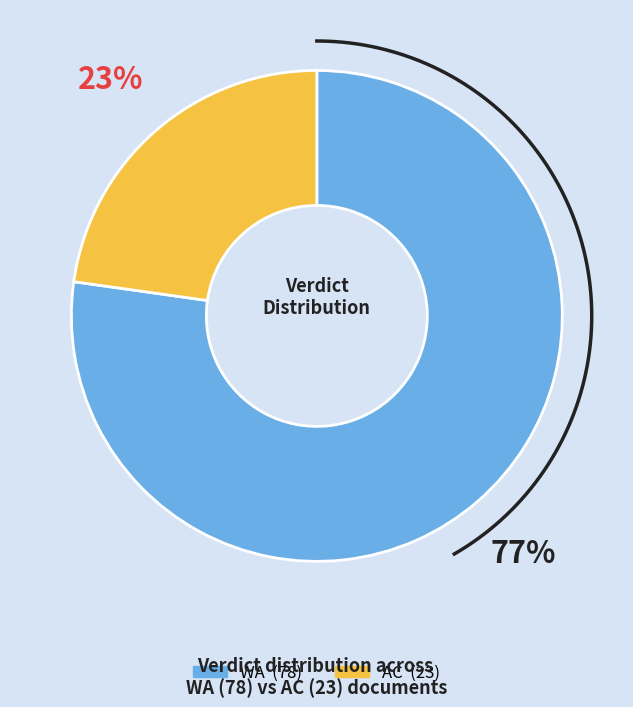

How many segments does this pie chart have?

2